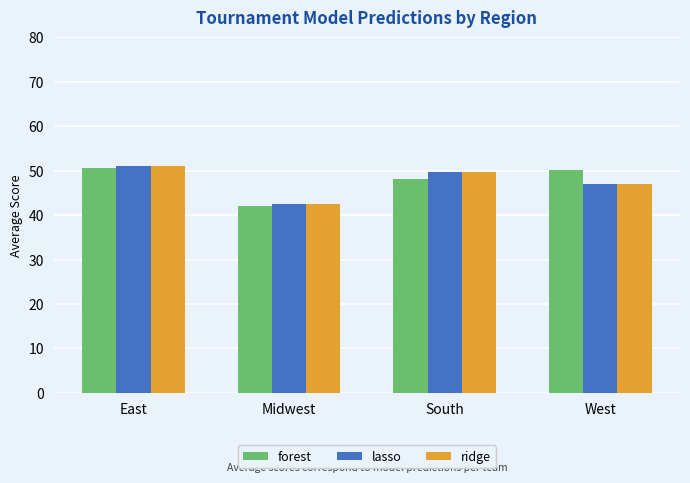

What is the average value of the forest series?

47.7